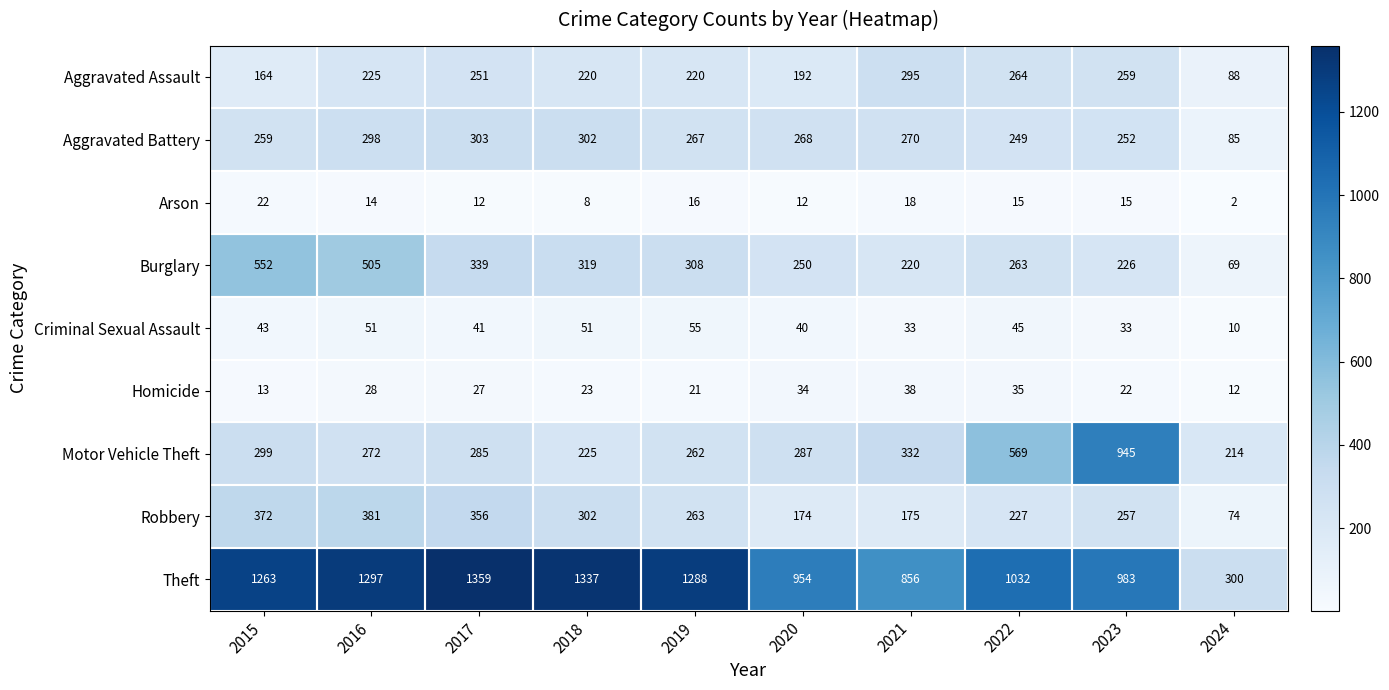

Between 2018 and 2024, which series saw the biggest shift?

Theft